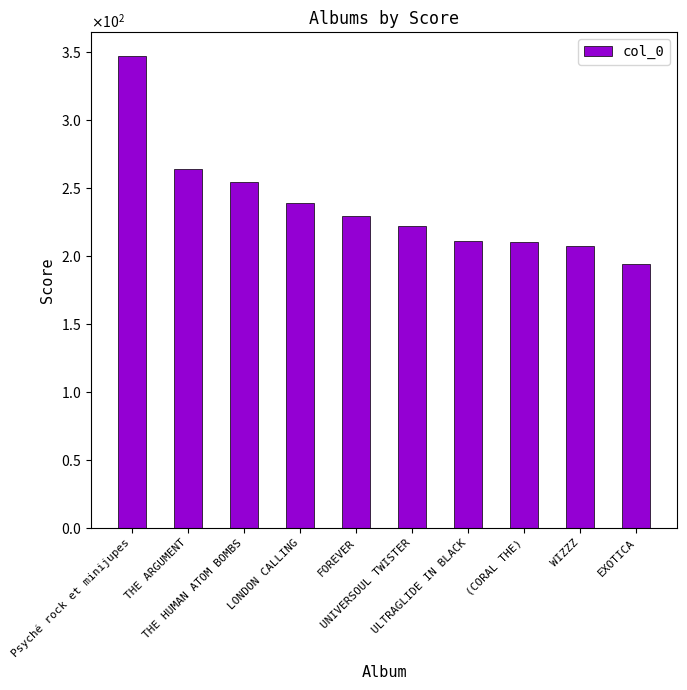

What is the smallest value displayed?

194